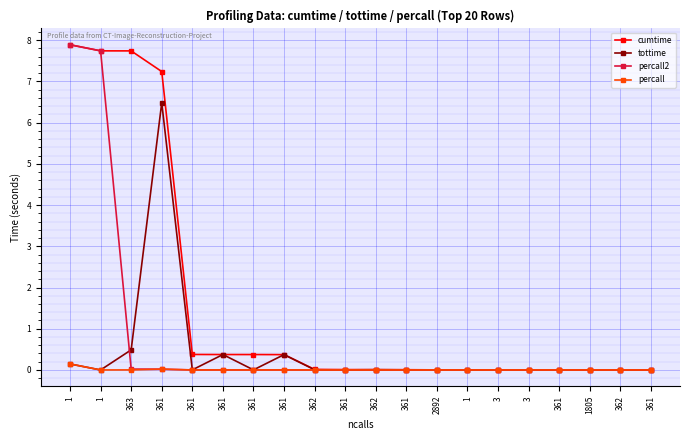

Count the number of categories in the chart.

20